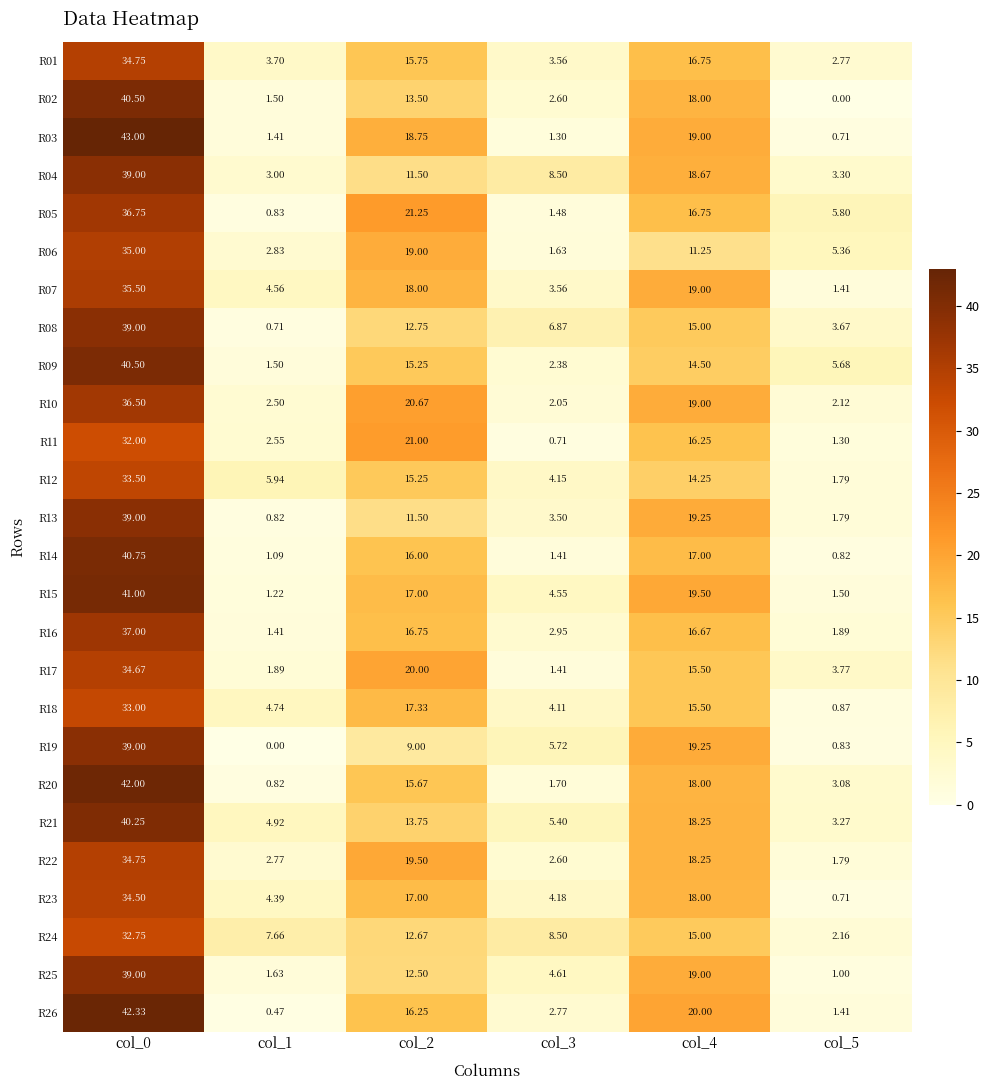

Is the value of R23 at col_4 greater than the value of R08 at col_2?

Yes